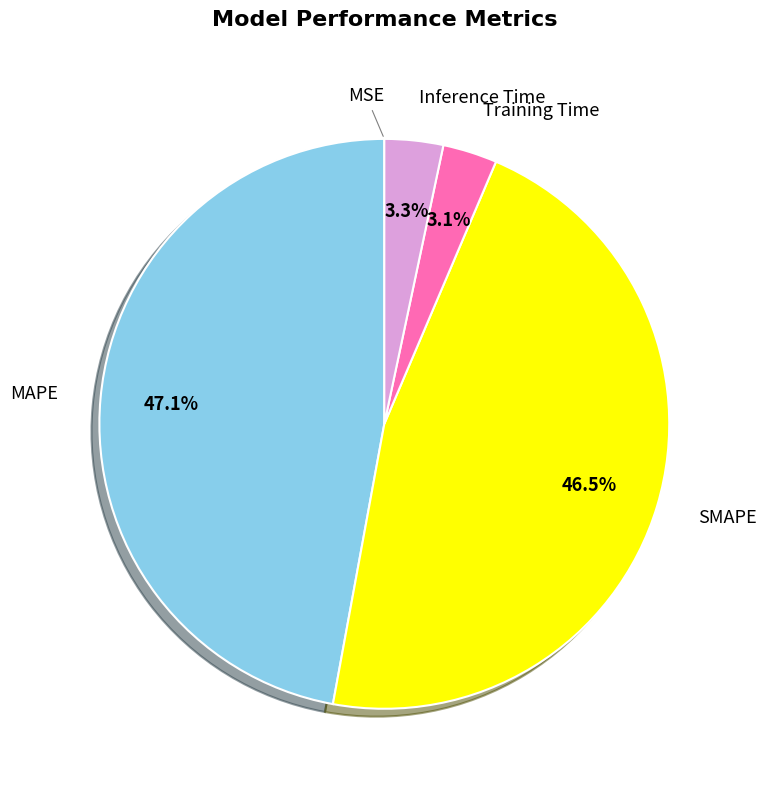

To the nearest percent, what portion does Training Time represent?

3%